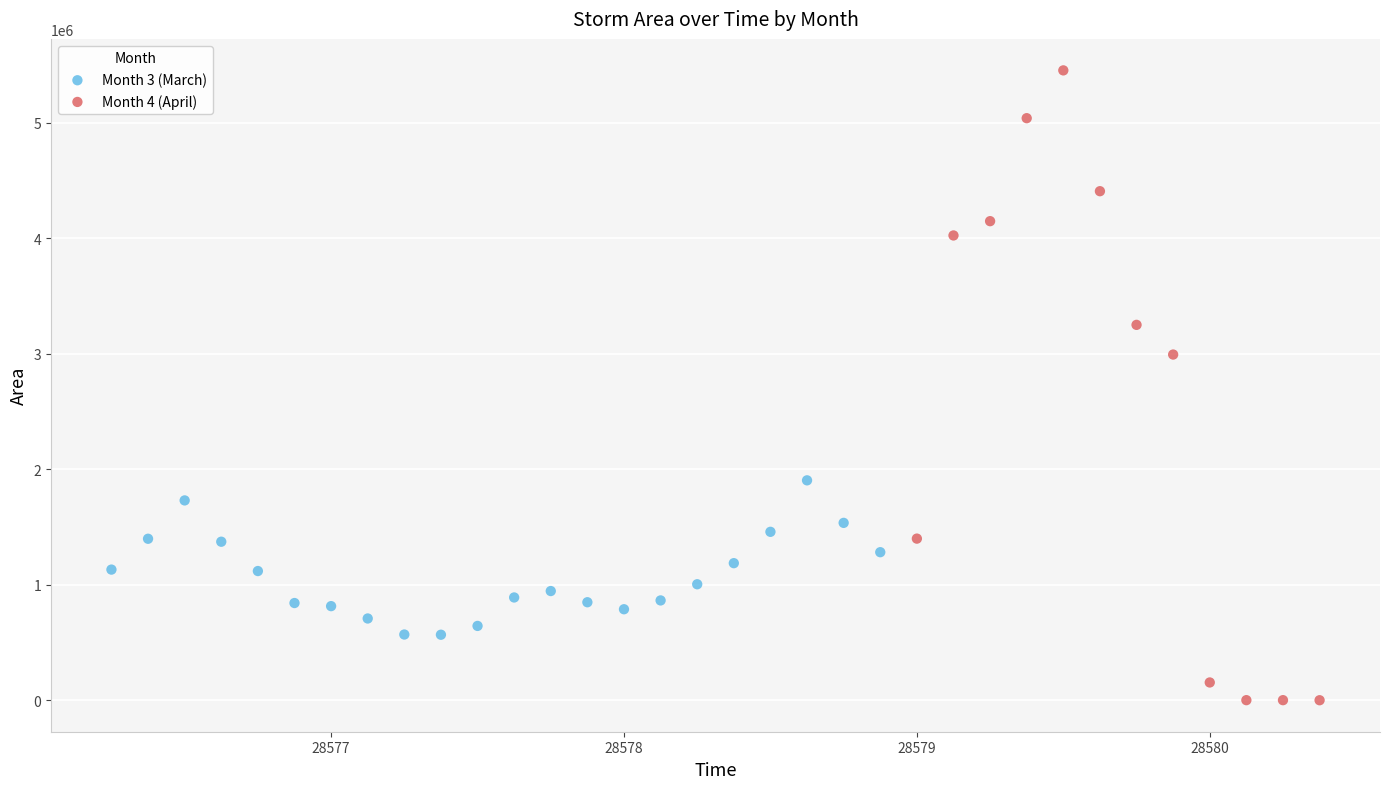

Which series reaches the maximum Y coordinate?

Month 4 (April)